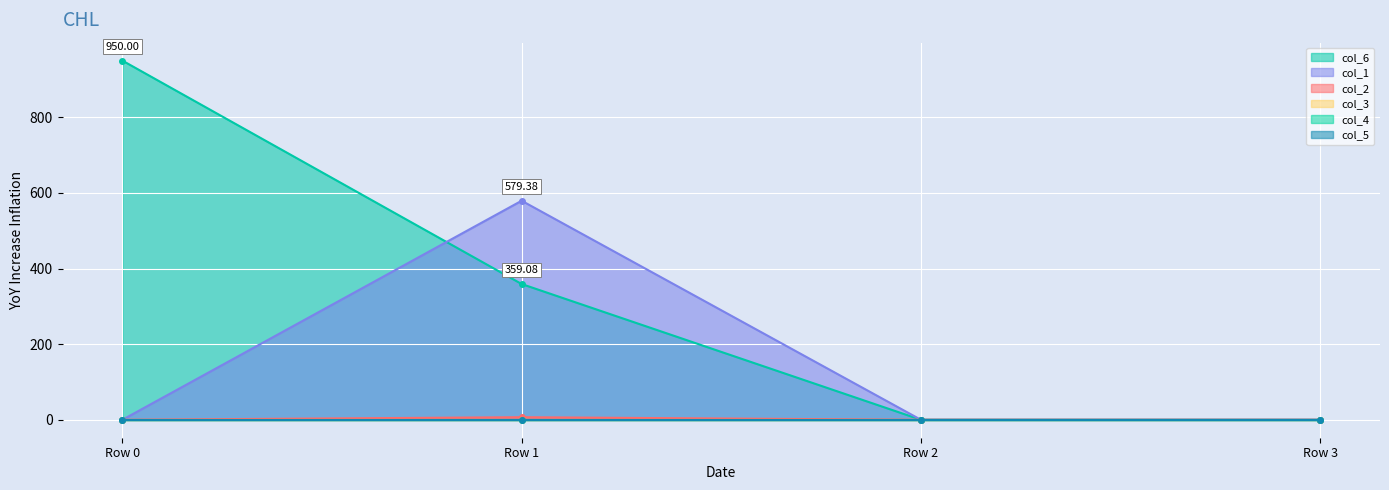

True or false: col_6 has more than 1 interior local peaks.

False